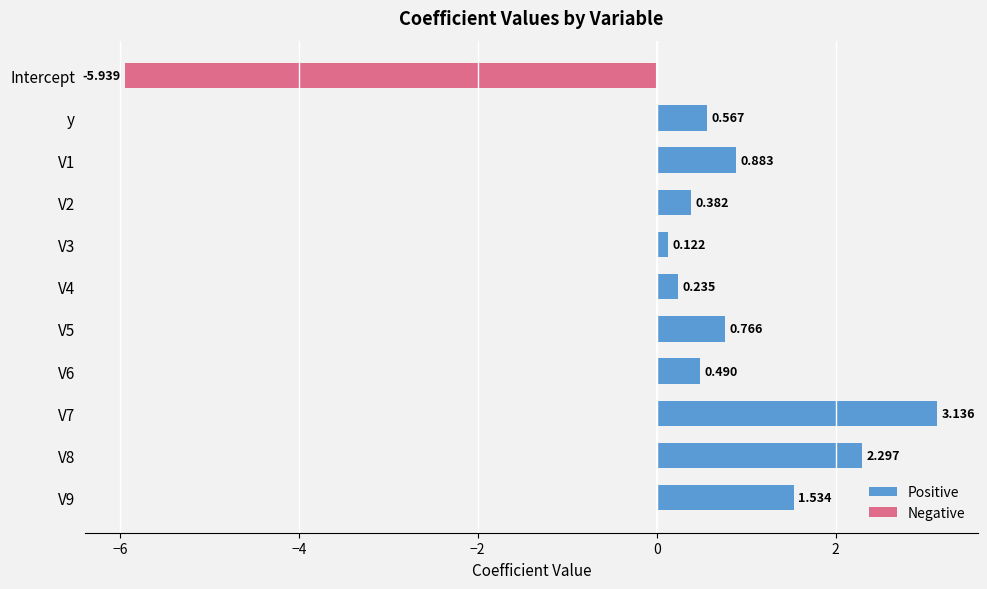

What is the minimum value shown in the chart?

-5.9